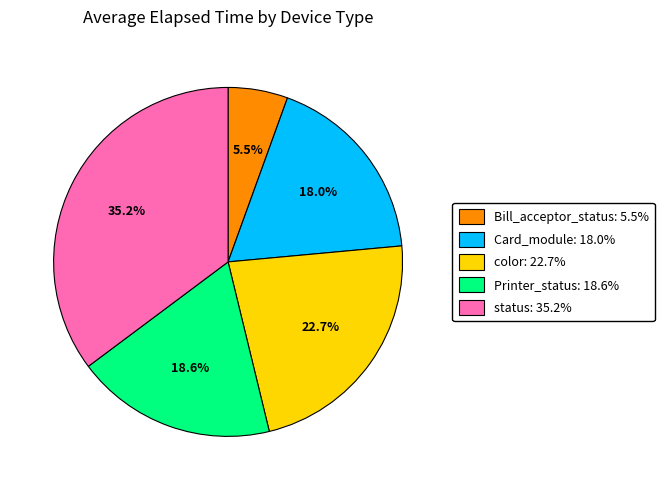

Does Card_module: 18.0% account for over 50% of the chart?

No